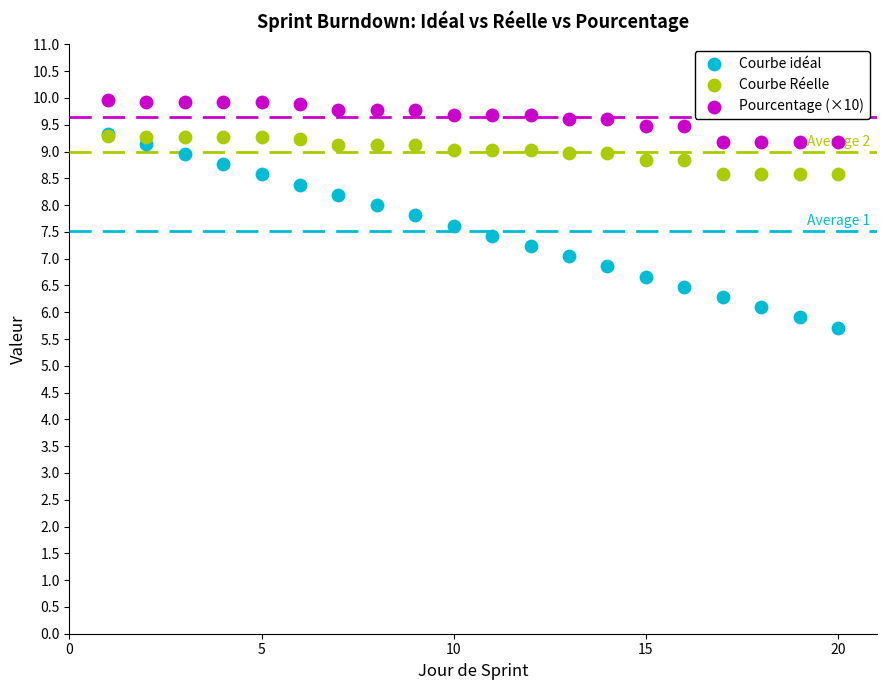

Which series reaches the maximum Y coordinate?

Pourcentage (×10)